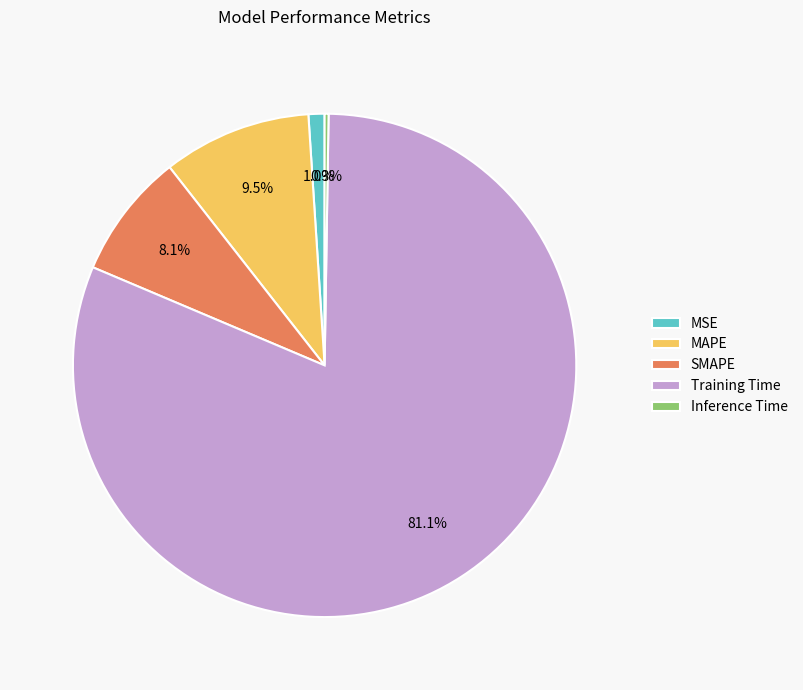

Which has a higher value, SMAPE or Training Time?

Training Time